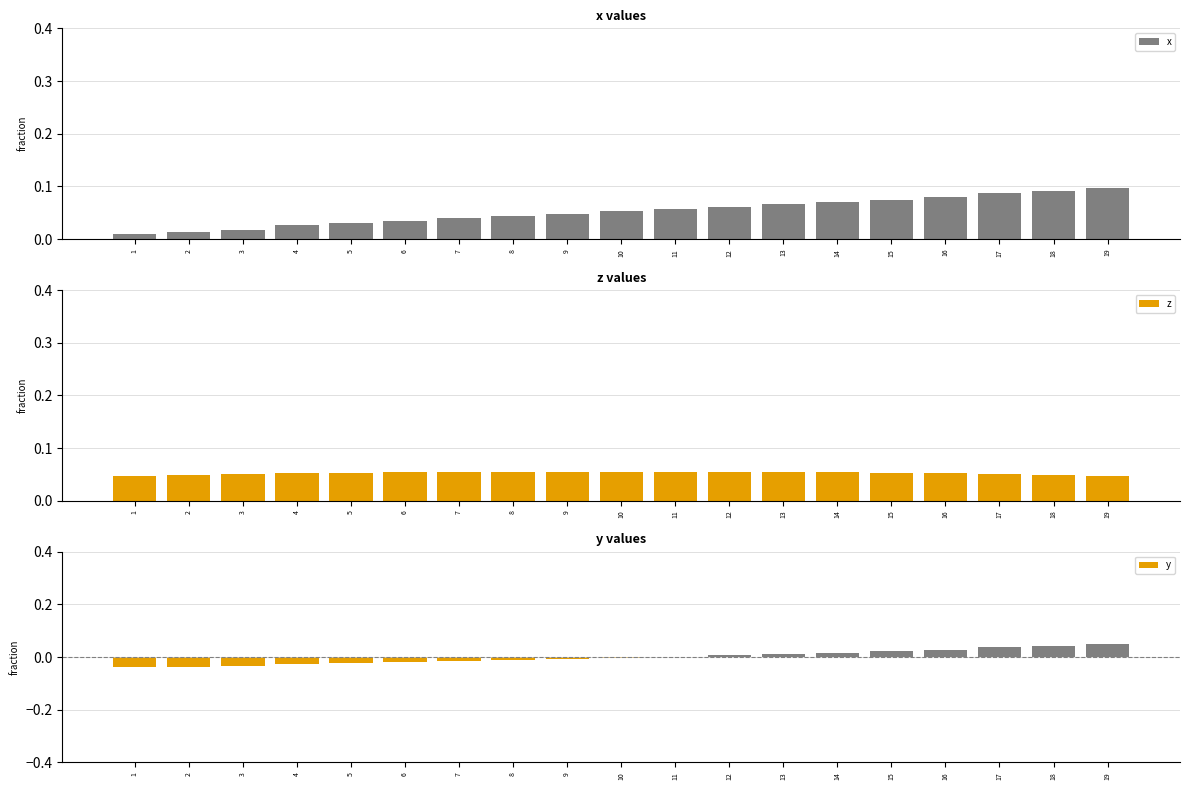

What is the difference between the highest and lowest values at 9?

0.1